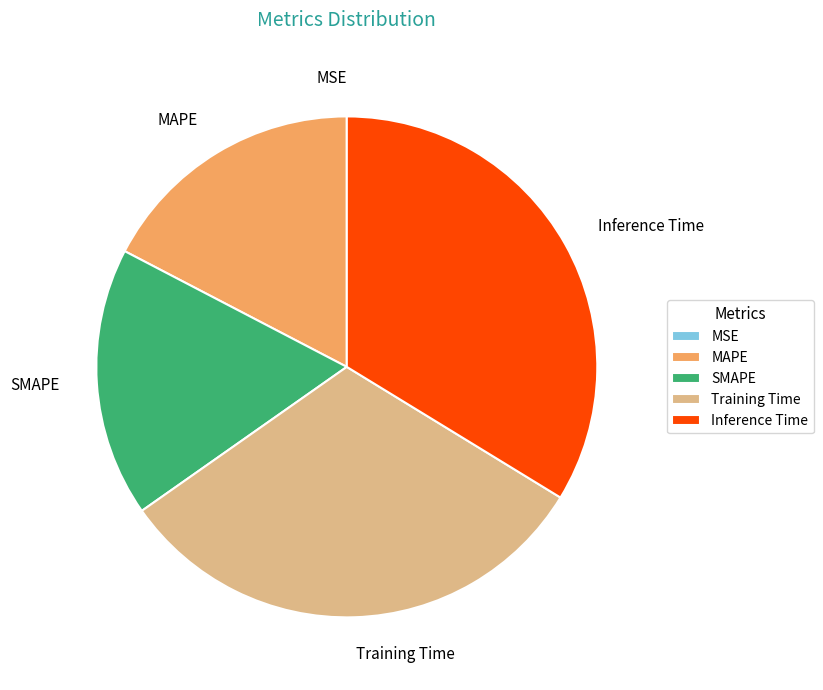

The Training Time slice represents 18% of the pie. True or false?

False